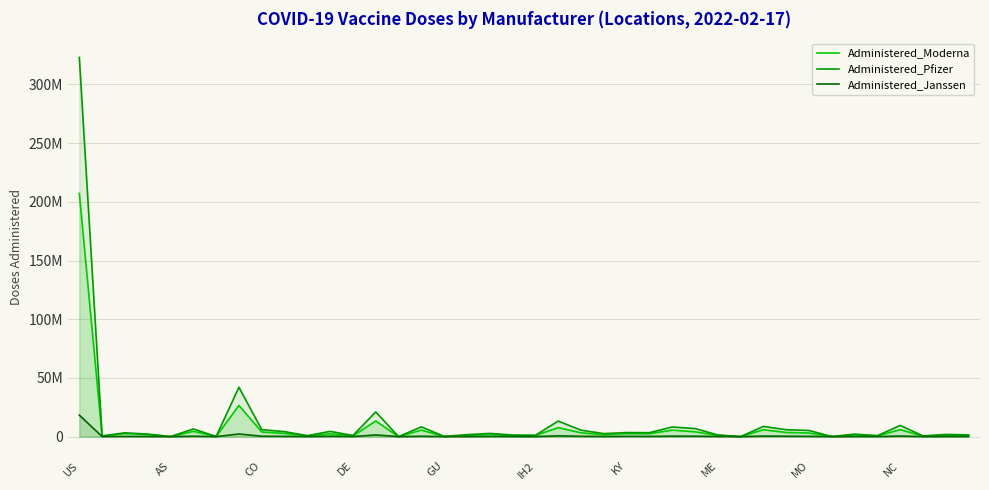

What is the average value of the Administered_Moderna series?

8225277